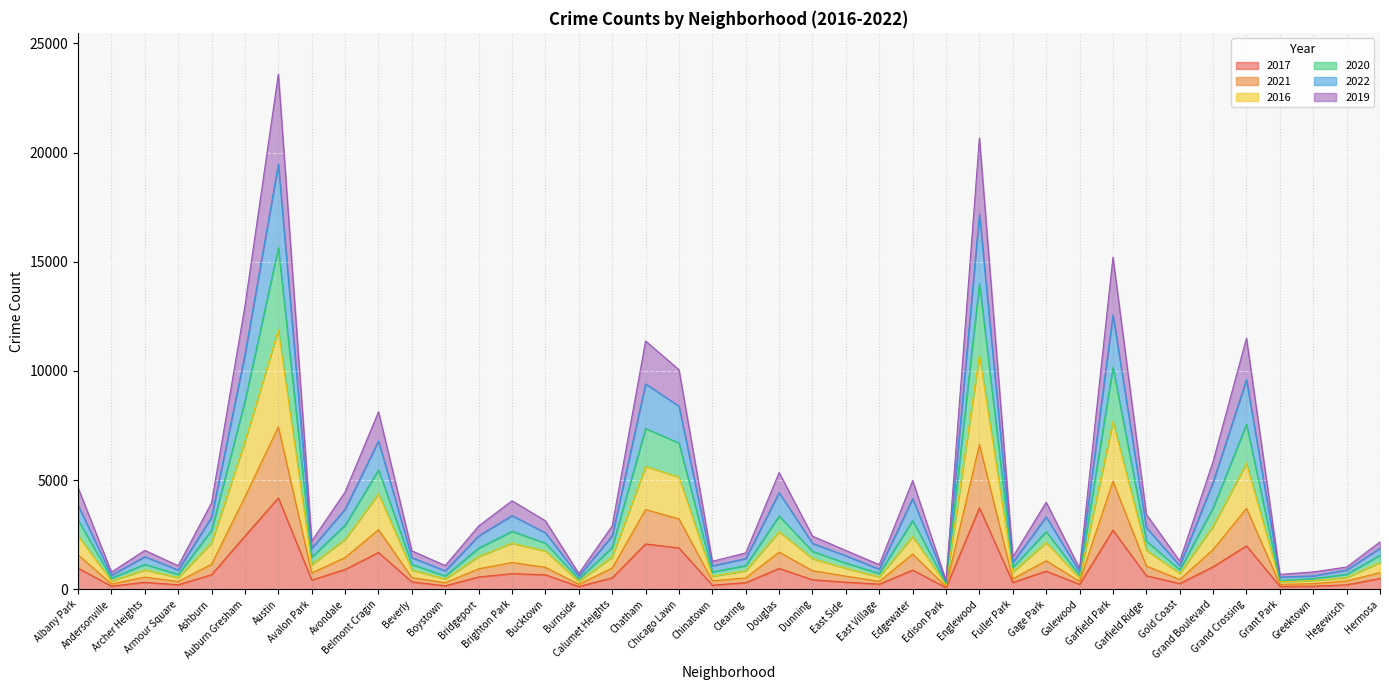

Does the chart display data point markers on the line(s)?

No